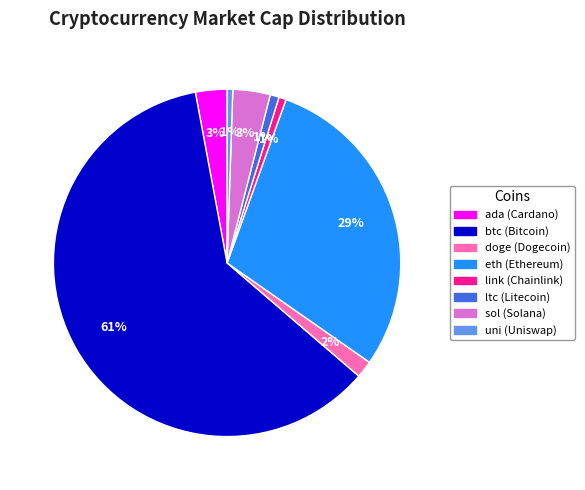

Combined, do doge and eth account for over 50%?

No